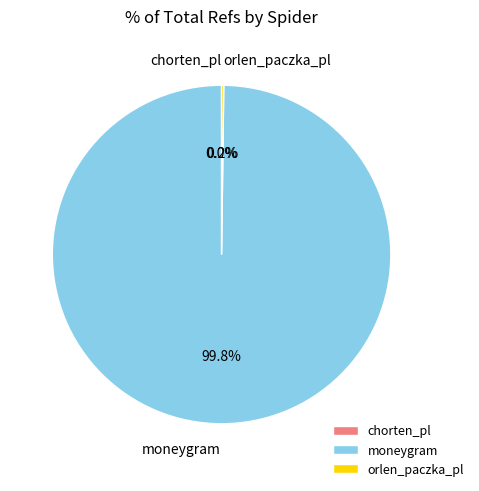

What is the largest slice in the pie chart?

moneygram